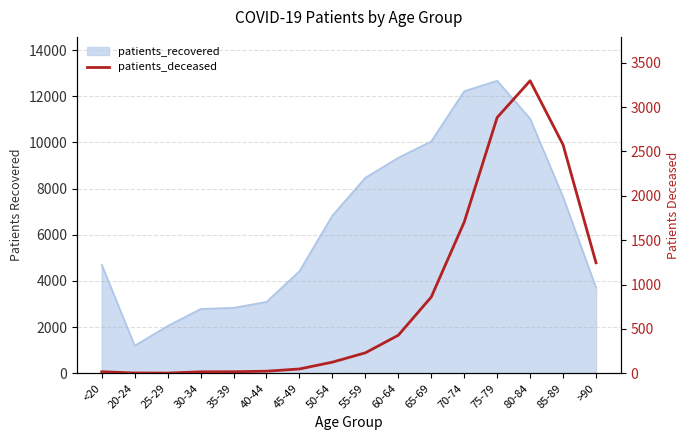

What is the label of the 16th point from the left?

>90